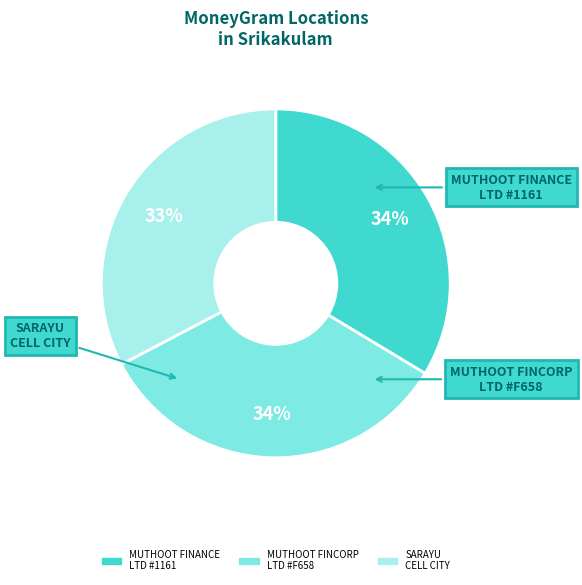

To the nearest percent, what is the difference between the largest and smallest slice percentages?

1%